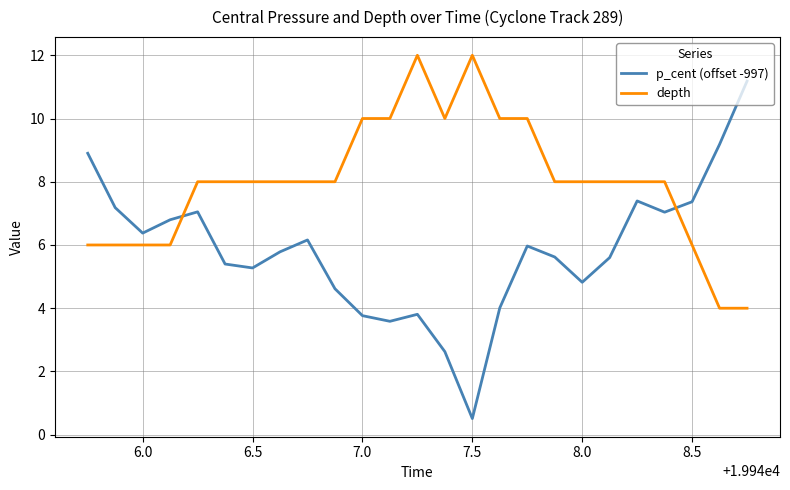

In p_cent (offset -997), how many points are higher than both neighbors (excluding endpoints)?

5